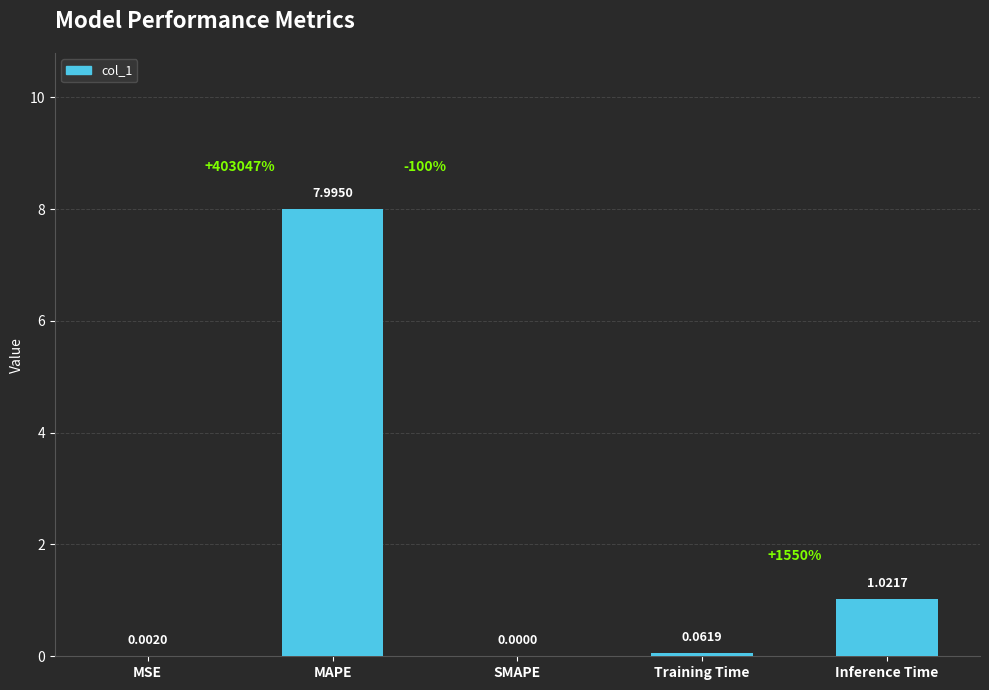

What is the sum of the values at Inference Time and MAPE?

9.0